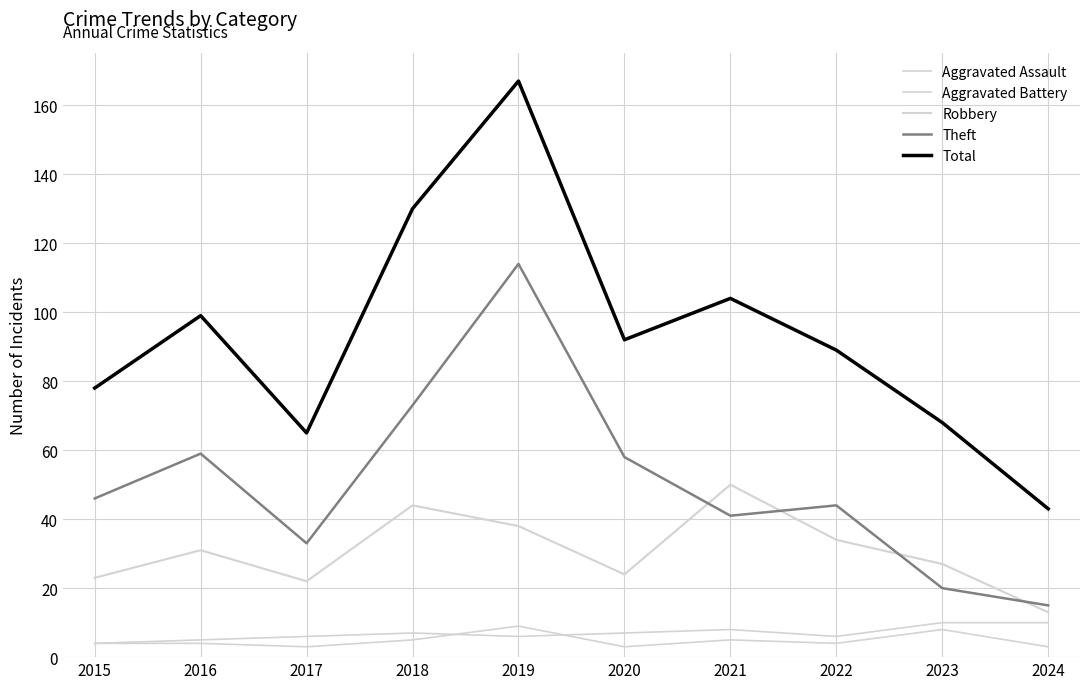

Which series has the largest range (max minus min)?

Total